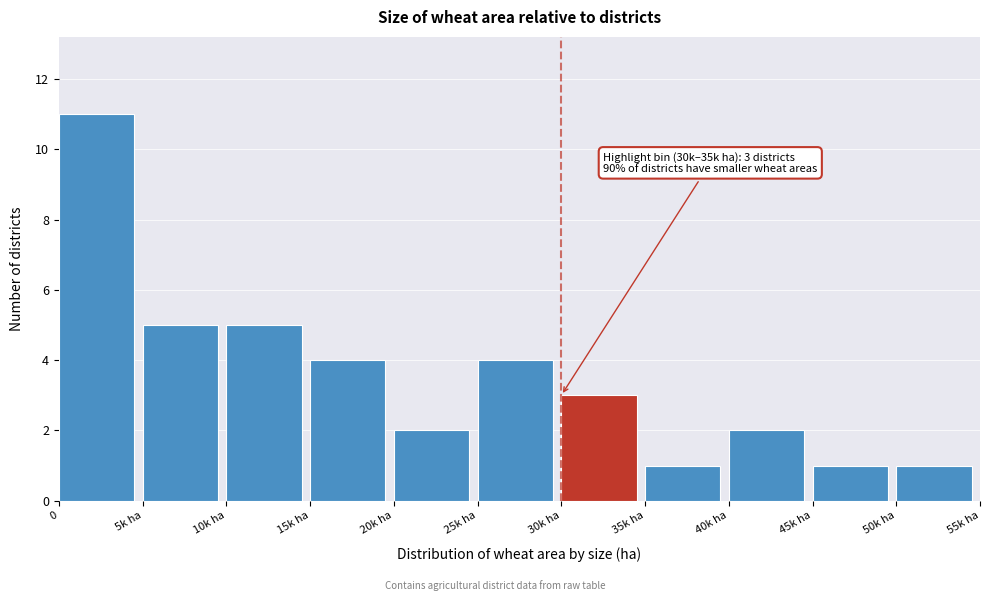

Reading left to right, list all the values displayed in this chart.

0=11	5k ha=5	10k ha=5	15k ha=4	20k ha=2	25k ha=4	30k ha=3	35k ha=1	40k ha=2	45k ha=1	50k ha=1